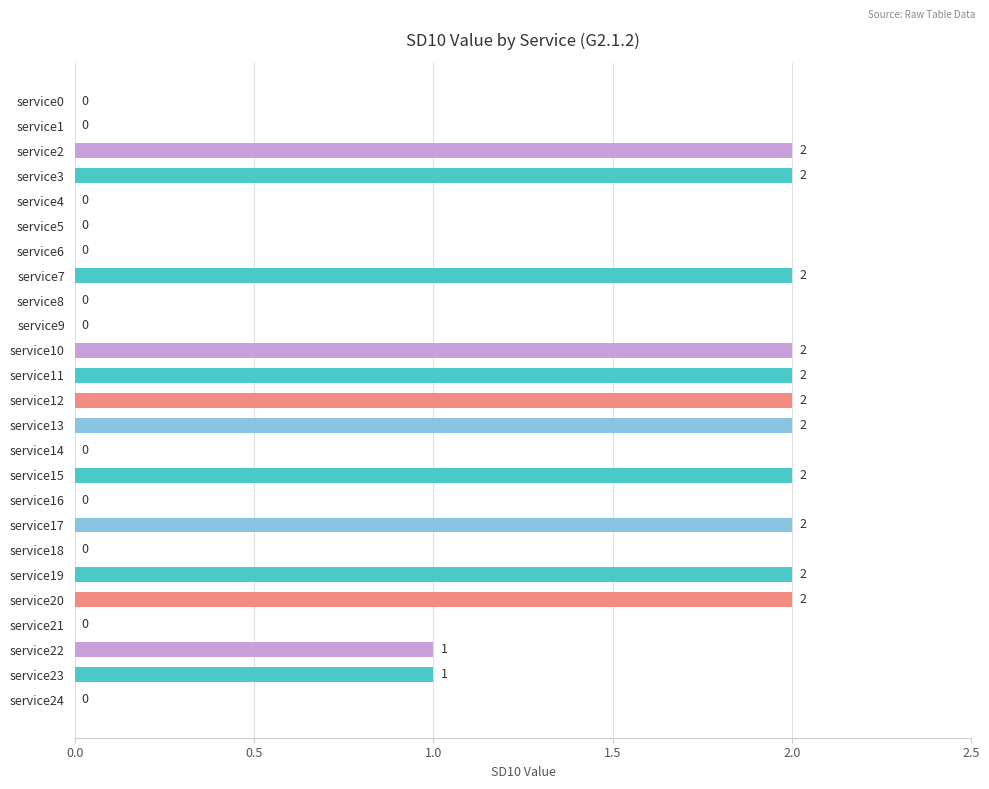

Reading top to bottom, what are all the values shown in this chart?

service0=0	service1=0	service2=2	service3=2	service4=0	service5=0	service6=0	service7=2	service8=0	service9=0	service10=2	service11=2	service12=2	service13=2	service14=0	service15=2	service16=0	service17=2	service18=0	service19=2	service20=2	service21=0	service22=1	service23=1	service24=0